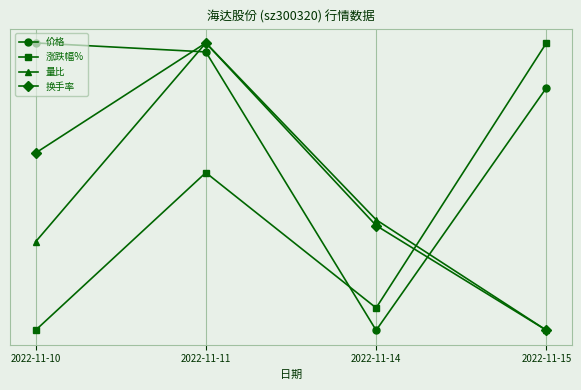

Does the chart have visible grid lines?

Yes